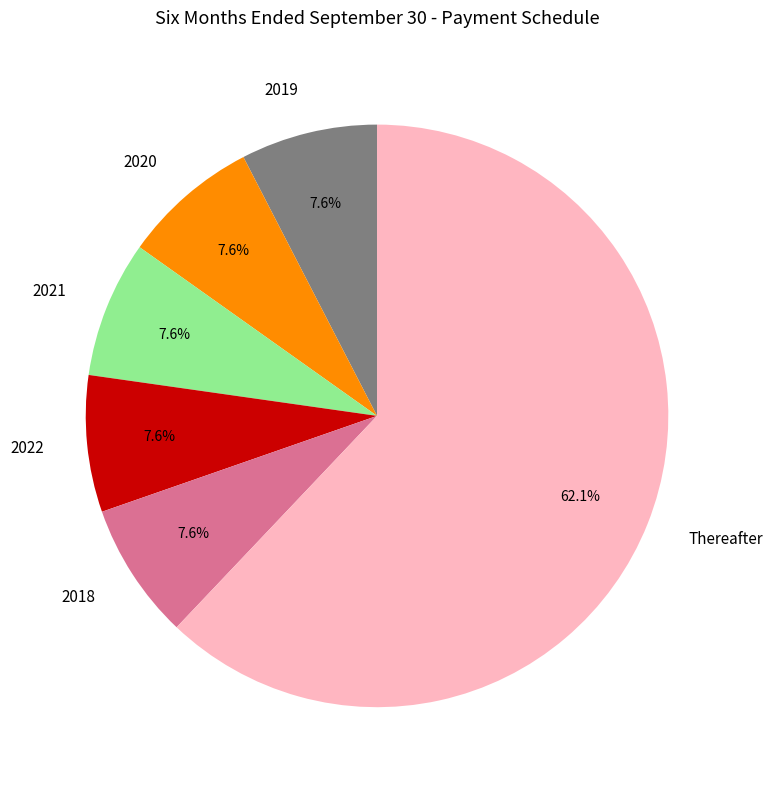

To the nearest percent, what is the average slice percentage?

17%